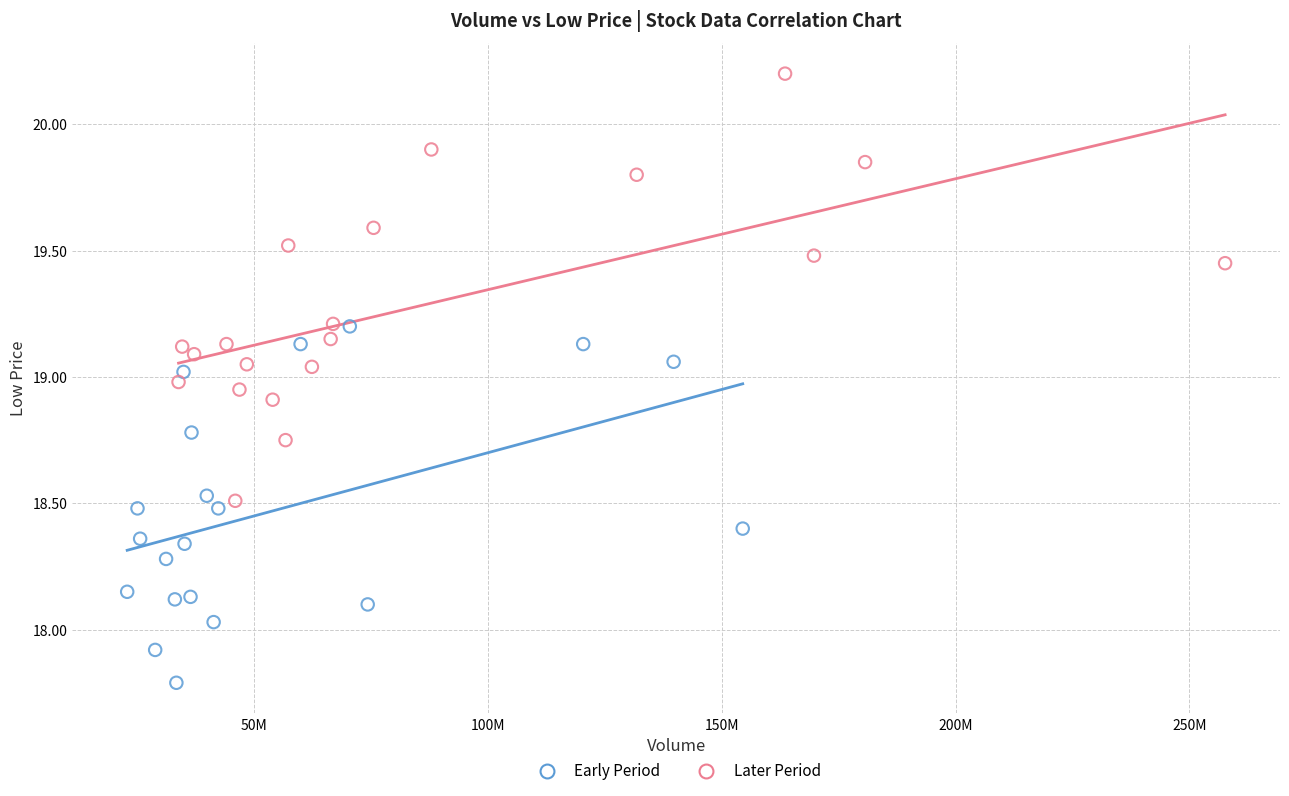

Which series contains the lowest Y value?

Early Period